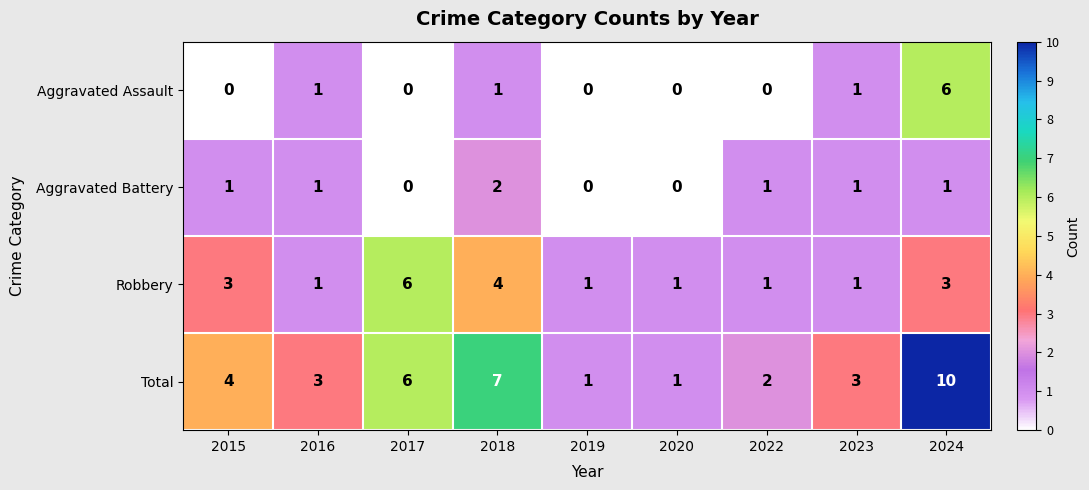

Which label corresponds to the largest value in the chart?

2024